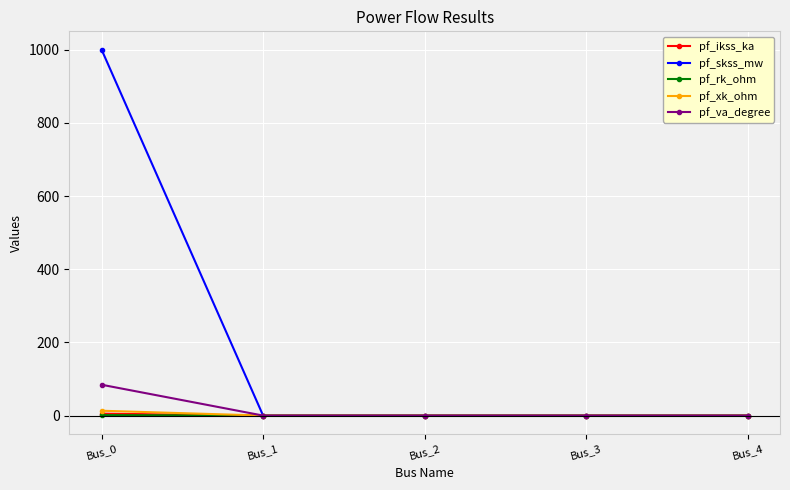

What is the value of the pf_rk_ohm point at the 1st from the left?

1.3